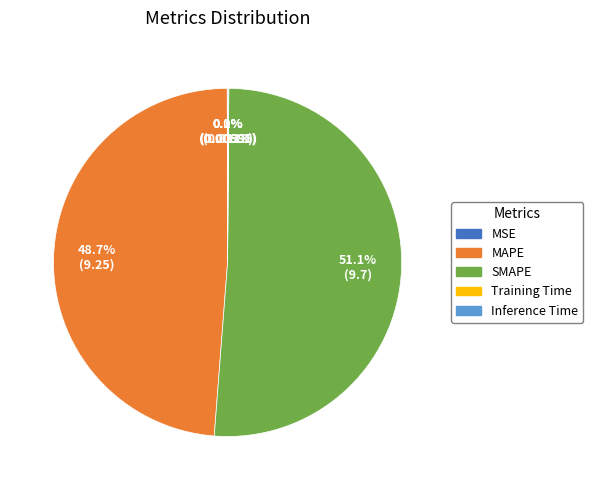

How much of the chart is everything except SMAPE?

48.9%